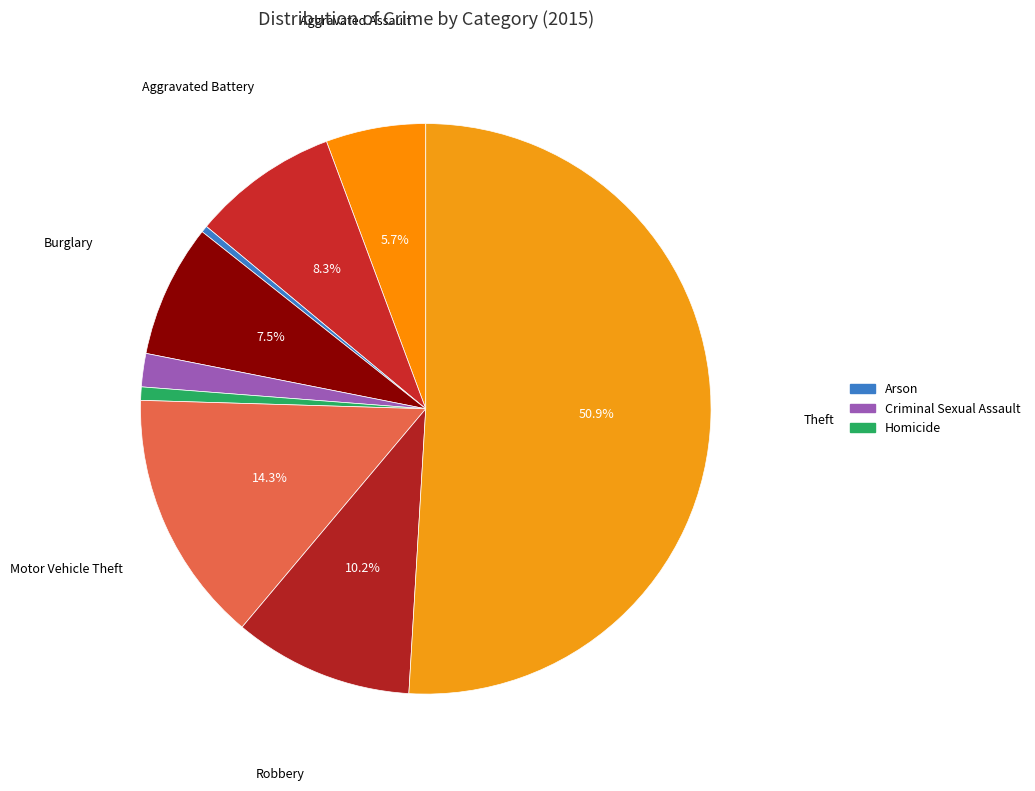

How many slices are in this pie chart?

9